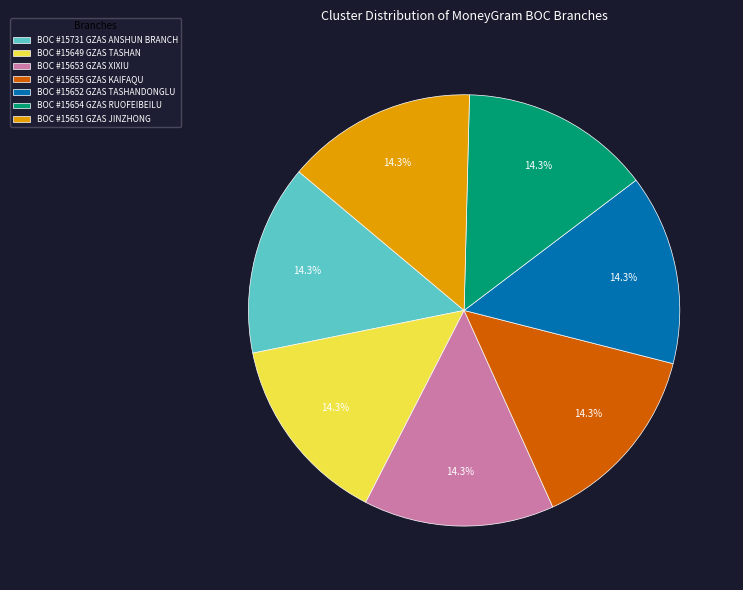

How many slices are in this pie chart?

7